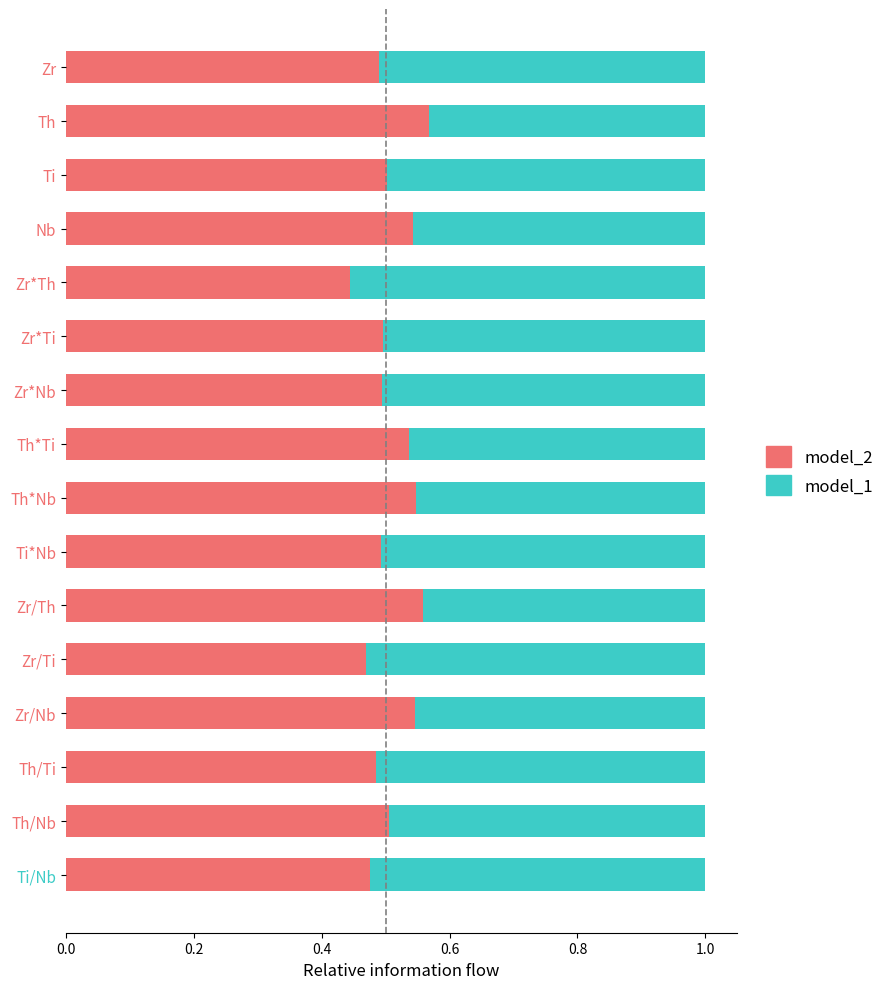

The value of model_2 at Zr/Ti is 0.6. True or false?

False